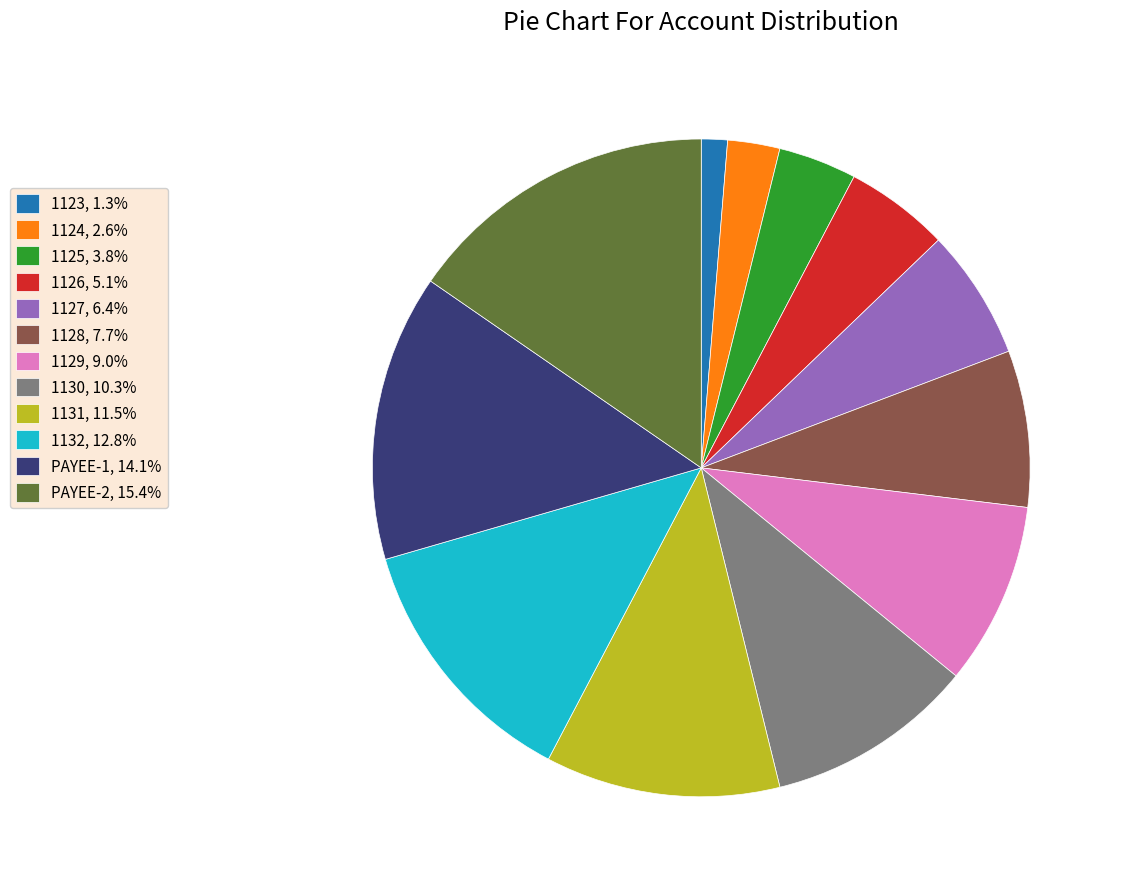

Approximately how many times larger is the value at PAYEE-1, 14.1% compared to 1127, 6.4%?

2.2